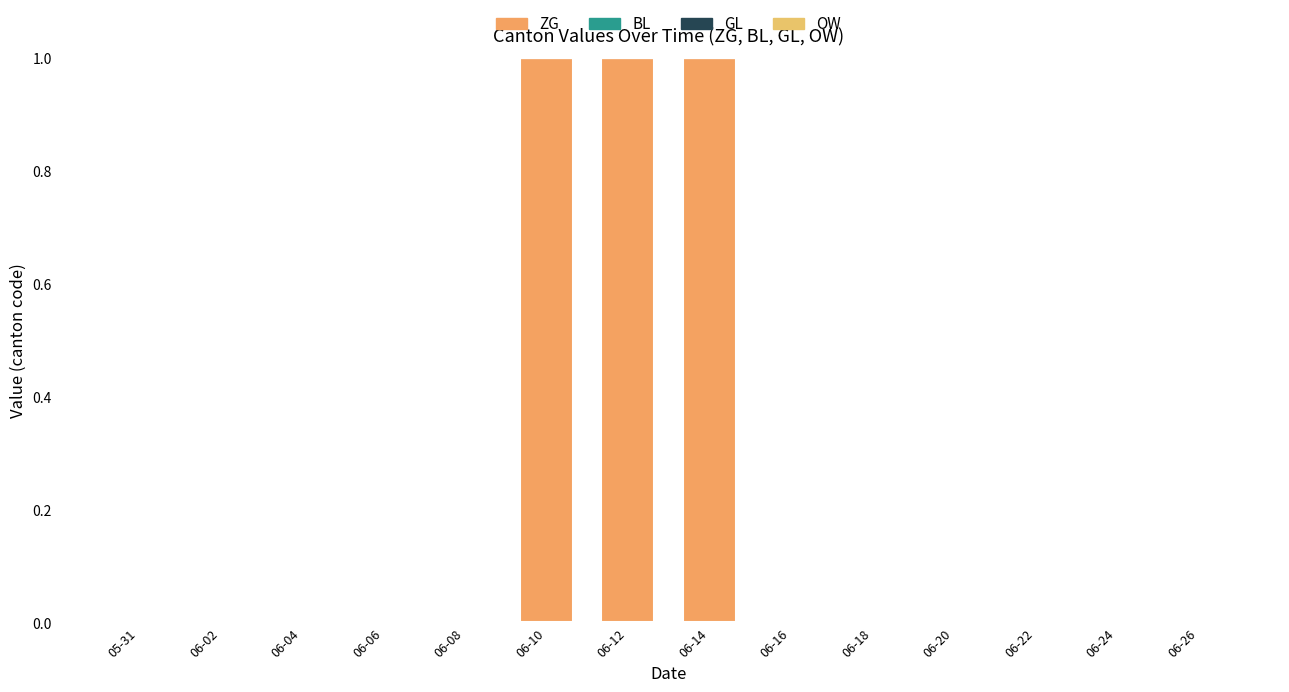

Reading left to right, extract all data points from this chart.

ZG: 05-31=0	06-02=0	06-04=0	06-06=0	06-08=0	06-10=1	06-12=1	06-14=1	06-16=0	06-18=0	06-20=0	06-22=0	06-24=0	06-26=0
BL: 05-31=0	06-02=0	06-04=0	06-06=0	06-08=0	06-10=0	06-12=0	06-14=0	06-16=0	06-18=0	06-20=0	06-22=0	06-24=0	06-26=0
GL: 05-31=0	06-02=0	06-04=0	06-06=0	06-08=0	06-10=0	06-12=0	06-14=0	06-16=0	06-18=0	06-20=0	06-22=0	06-24=0	06-26=0
OW: 05-31=0	06-02=0	06-04=0	06-06=0	06-08=0	06-10=0	06-12=0	06-14=0	06-16=0	06-18=0	06-20=0	06-22=0	06-24=0	06-26=0